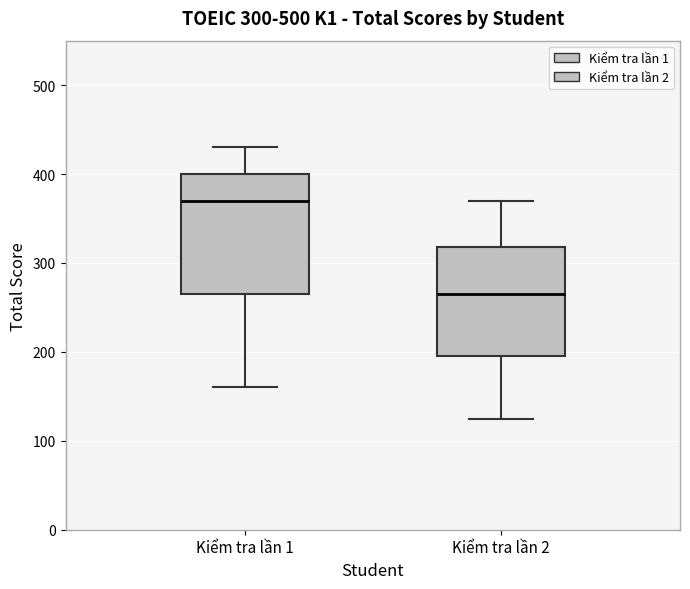

Which box's median line is the lowest?

Kiểm tra lần 2